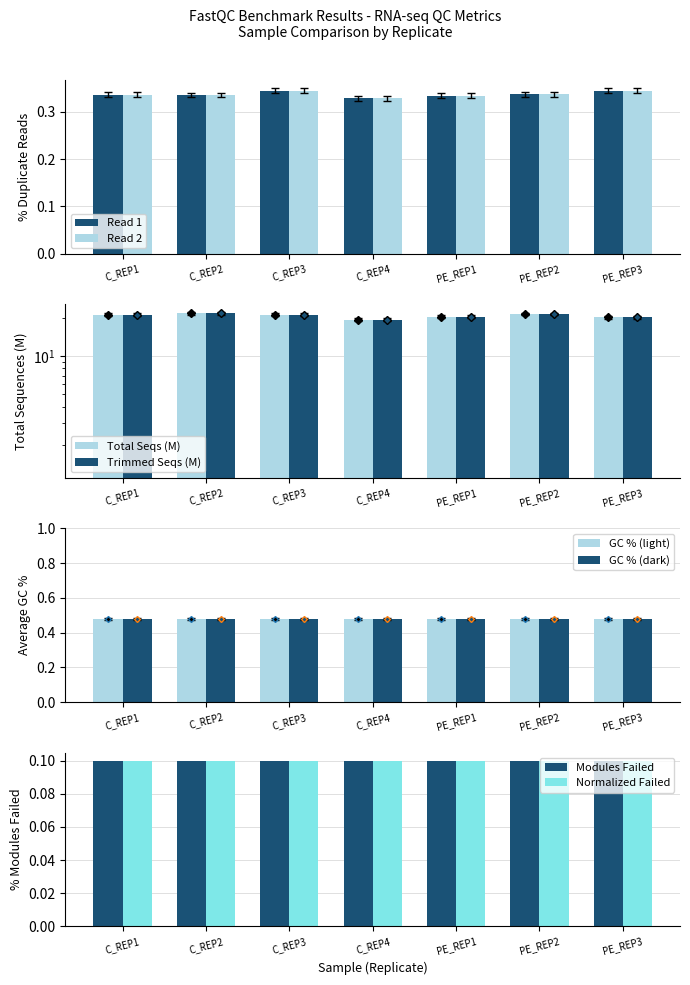

The Read 1 series shows 0.2 at C_REP1. True or false?

False